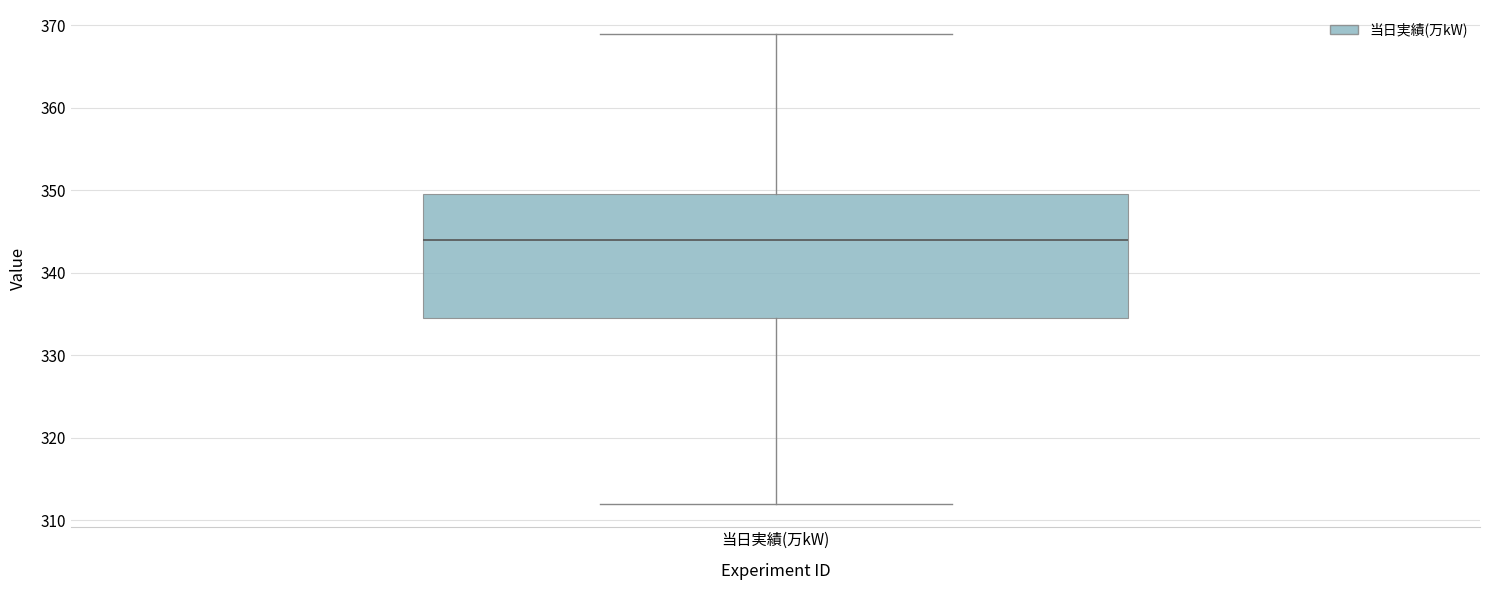

Where does the lower whisker of the box for 当日実績(万kW) end on the y-axis? The values are not printed on the chart, so give them approximately, as read against the axis.

312